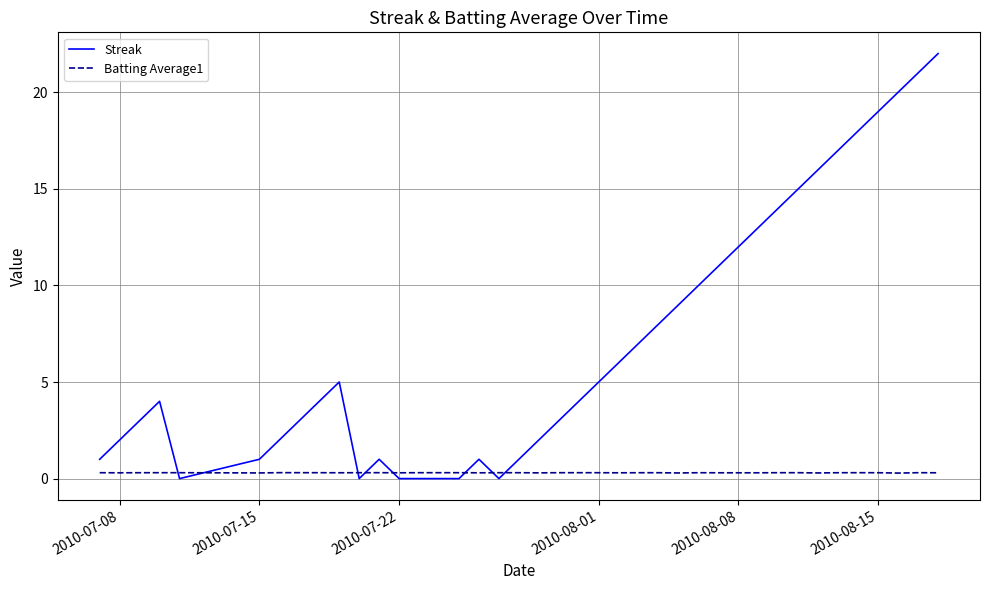

Reading left to right, list all the values displayed in this chart.

Streak: 1.0	2.0	3.0	4.0	0.0	1.0	2.0	3.0	4.0	5.0	0.0	1.0	0.0	0.0	0.0	0.0	1.0	0.0	1.0	2.0	3.0	4.0	5.0	6.0	7.0	8.0	9.0	10.0	11.0	12.0	13.0	14.0	15.0	16.0	17.0	18.0	19.0	20.0	21.0	22.0
Batting Average1: 0.3	0.3	0.3	0.3	0.3	0.3	0.3	0.3	0.3	0.3	0.3	0.3	0.3	0.3	0.3	0.3	0.3	0.3	0.3	0.3	0.3	0.3	0.3	0.3	0.3	0.3	0.3	0.3	0.3	0.3	0.3	0.3	0.3	0.3	0.3	0.3	0.3	0.3	0.3	0.3